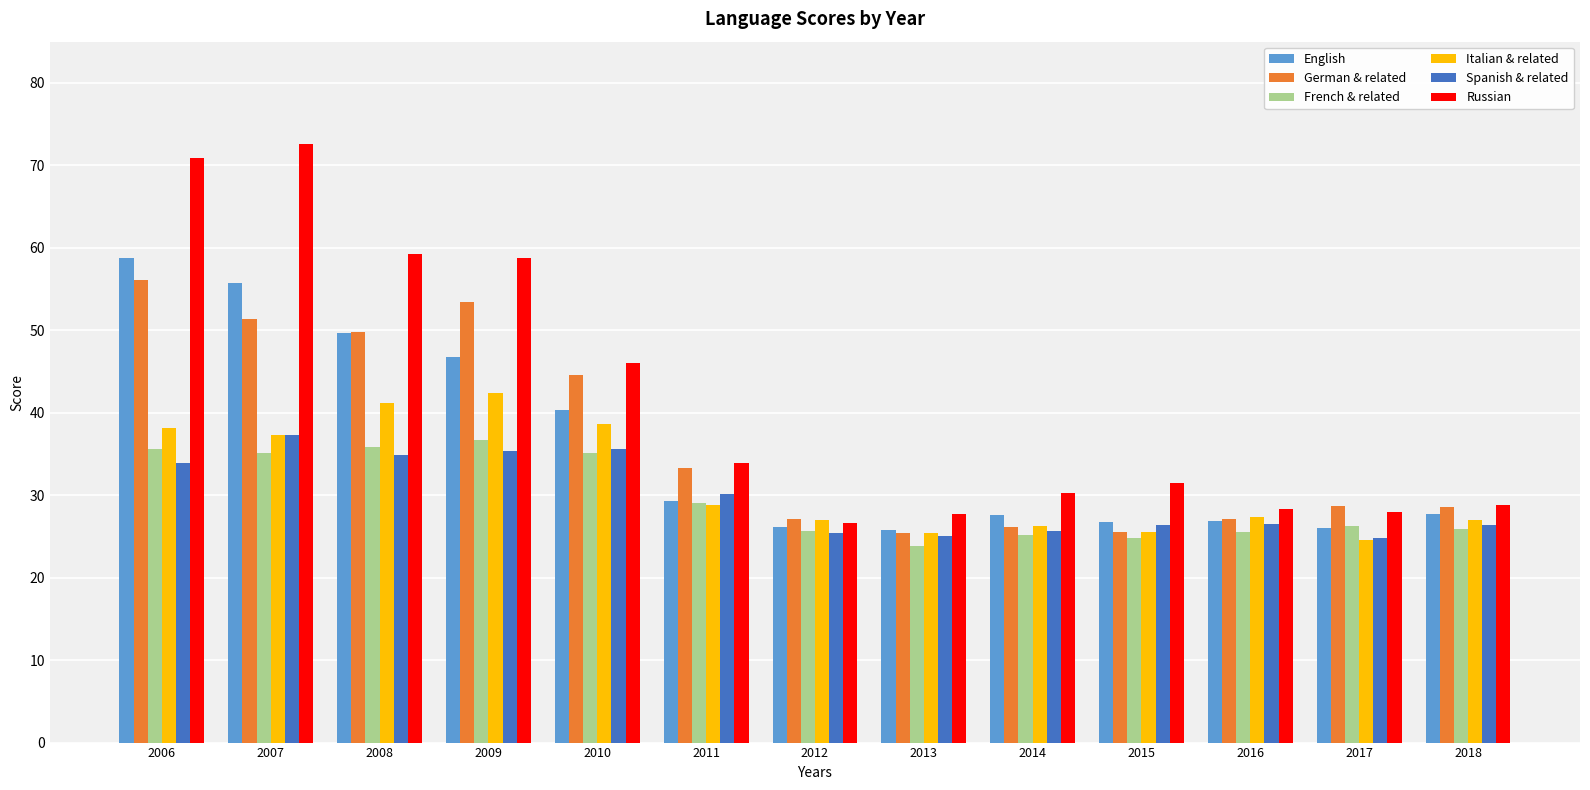

What is the difference between the maximum and minimum values in the Italian & related series?

17.8